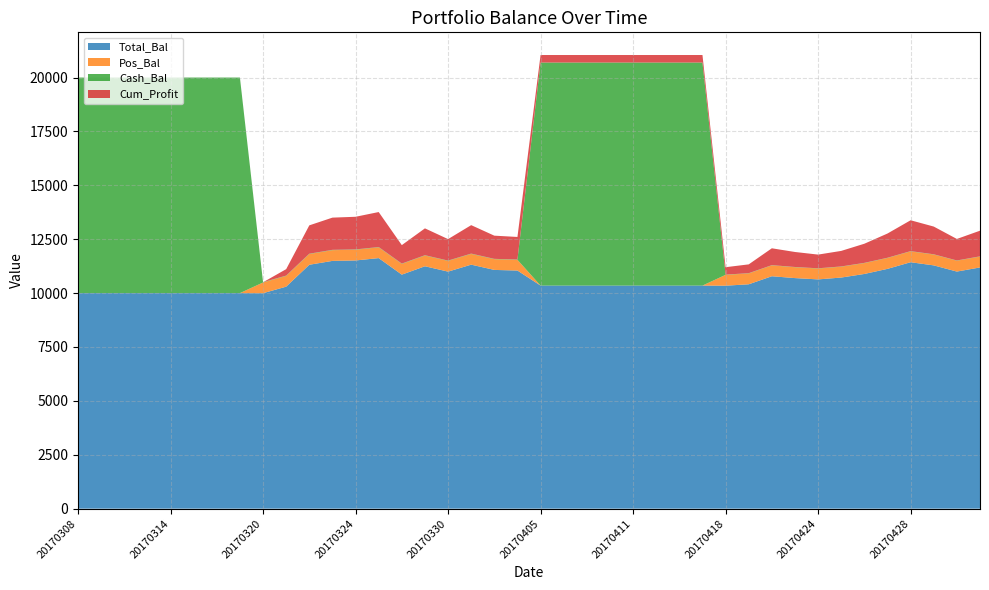

Reading right to left, transcribe all the data shown in this chart.

Total_Bal: 20170503=11190.0	20170502=10998.4	20170501=11285.7	20170428=11431.9	20170427=11124.4	20170426=10887.6	20170425=10721.2	20170424=10635.6	20170421=10696.0	20170420=10781.7	20170419=10408.8	20170418=10343.2	20170417=10348.4	20170413=10348.4	20170412=10348.4	20170411=10348.4	20170410=10348.4	20170407=10348.4	20170406=10348.4	20170405=10348.4	20170404=11045.8	20170403=11075.7	20170331=11319.7	20170330=10996.0	20170329=11245.0	20170328=10856.5	20170327=11623.5	20170324=11513.9	20170323=11494.0	20170322=11314.7	20170321=10298.8	20170320=9995.0	20170317=10000.0	20170316=10000.0	20170315=10000.0	20170314=10000.0	20170313=10000.0	20170310=10000.0	20170309=10000.0	20170308=10000.0
Pos_Bal: 20170503=504.0	20170502=504.0	20170501=504.0	20170428=504.0	20170427=504.0	20170426=504.0	20170425=504.0	20170424=504.0	20170421=504.0	20170420=504.0	20170419=504.0	20170418=504.0	20170417=0.0	20170413=0.0	20170412=0.0	20170411=0.0	20170410=0.0	20170407=0.0	20170406=0.0	20170405=0.0	20170404=498.0	20170403=498.0	20170331=498.0	20170330=498.0	20170329=498.0	20170328=498.0	20170327=498.0	20170324=498.0	20170323=498.0	20170322=498.0	20170321=498.0	20170320=498.0	20170317=0.0	20170316=0.0	20170315=0.0	20170314=0.0	20170313=0.0	20170310=0.0	20170309=0.0	20170308=0.0
Cash_Bal: 20170503=11.2	20170502=11.2	20170501=11.2	20170428=11.2	20170427=11.2	20170426=11.2	20170425=11.2	20170424=11.2	20170421=11.2	20170420=11.2	20170419=11.2	20170418=11.2	20170417=10348.4	20170413=10348.4	20170412=10348.4	20170411=10348.4	20170410=10348.4	20170407=10348.4	20170406=10348.4	20170405=10348.4	20170404=15.1	20170403=15.1	20170331=15.1	20170330=15.1	20170329=15.1	20170328=15.1	20170327=15.1	20170324=15.1	20170323=15.1	20170322=15.1	20170321=15.1	20170320=15.1	20170317=10000.0	20170316=10000.0	20170315=10000.0	20170314=10000.0	20170313=10000.0	20170310=10000.0	20170309=10000.0	20170308=10000.0
Cum_Profit: 20170503=1190.0	20170502=998.4	20170501=1285.7	20170428=1431.9	20170427=1124.4	20170426=887.6	20170425=721.2	20170424=635.6	20170421=696.0	20170420=781.7	20170419=408.8	20170418=343.2	20170417=348.4	20170413=348.4	20170412=348.4	20170411=348.4	20170410=348.4	20170407=348.4	20170406=348.4	20170405=348.4	20170404=1045.8	20170403=1075.7	20170331=1319.7	20170330=996.0	20170329=1245.0	20170328=856.5	20170327=1623.5	20170324=1513.9	20170323=1494.0	20170322=1314.7	20170321=298.8	20170320=-5.0	20170317=0.0	20170316=0.0	20170315=0.0	20170314=0.0	20170313=0.0	20170310=0.0	20170309=0.0	20170308=0.0